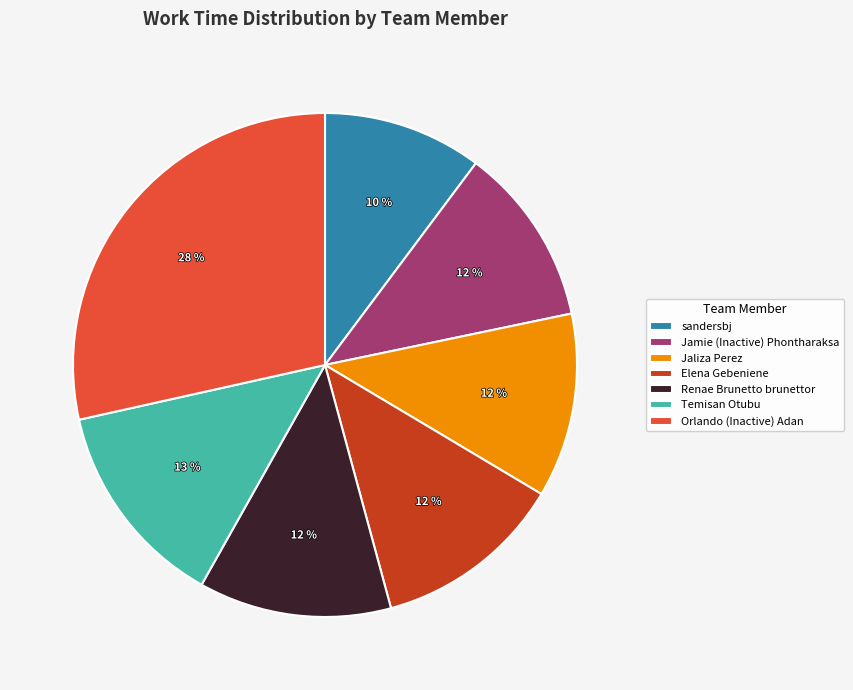

To the nearest percent, what portion does Jamie (Inactive) Phontharaksa represent?

12%